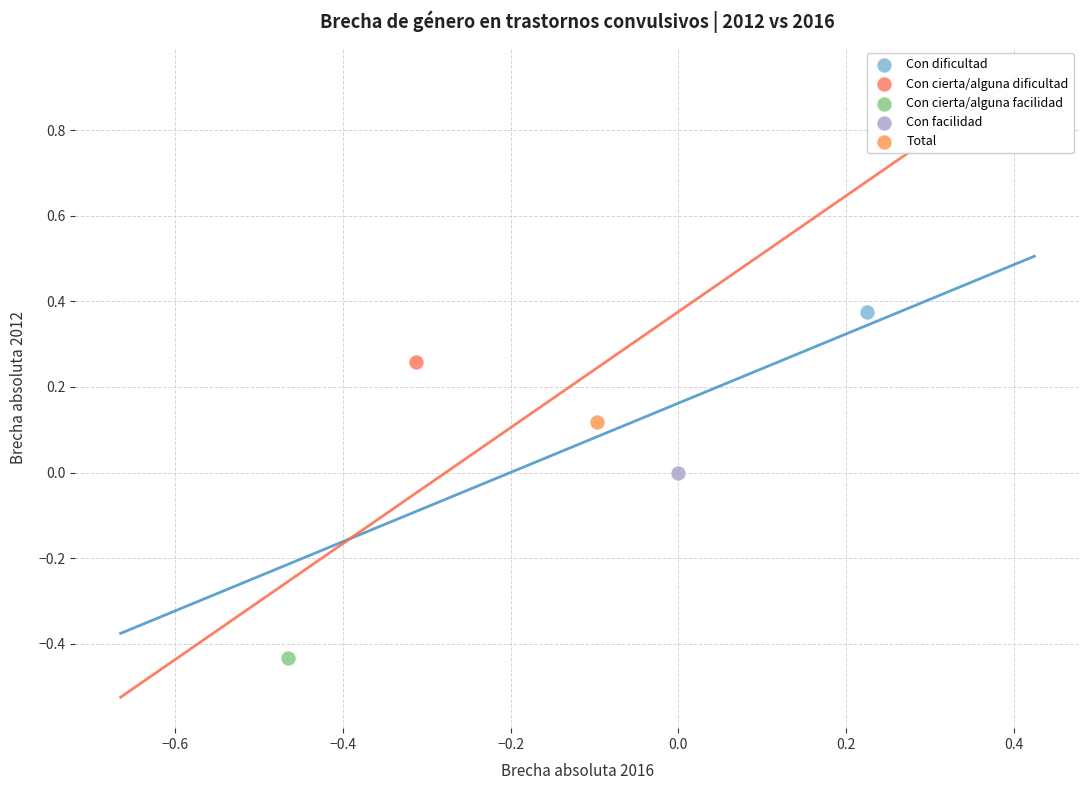

What are all the series names shown in the legend?

Con dificultad, Con cierta/alguna dificultad, Con cierta/alguna facilidad, Con facilidad, Total